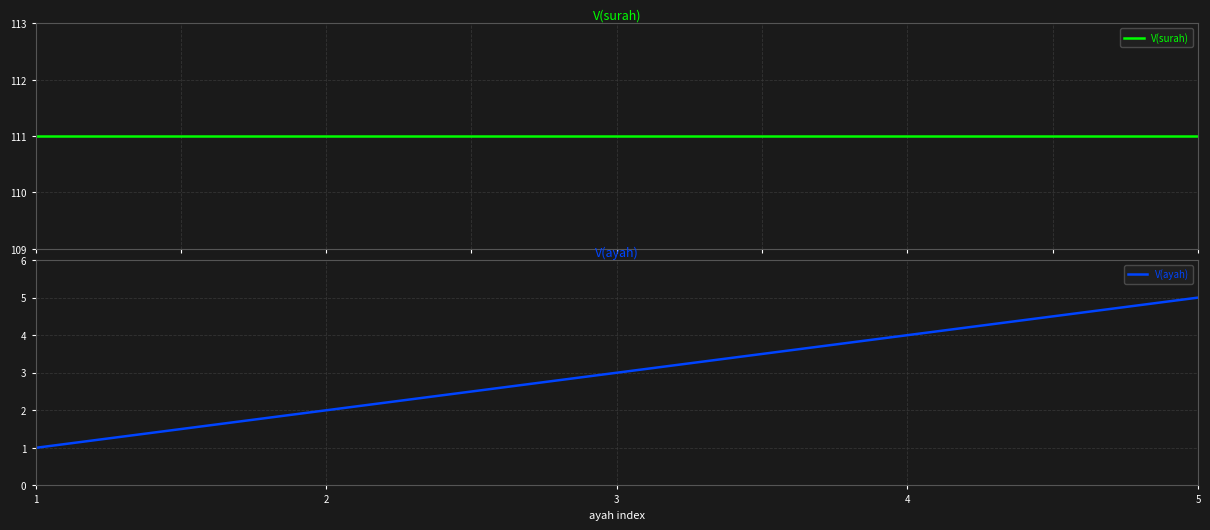

Where is V(surah) nearest to the value 111?

1